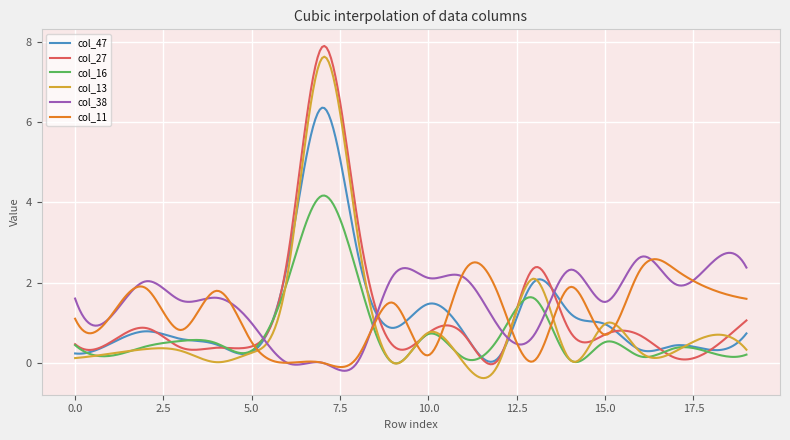

What is the maximum value for col_38?

2.7